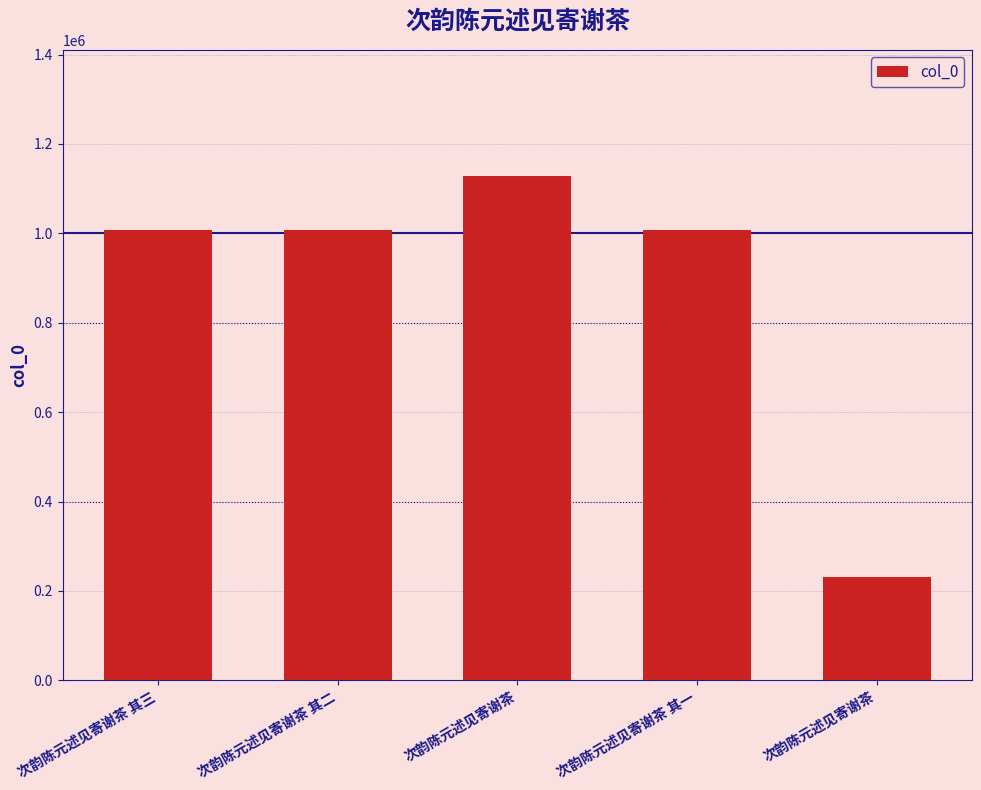

Count the number of data series in this chart.

1